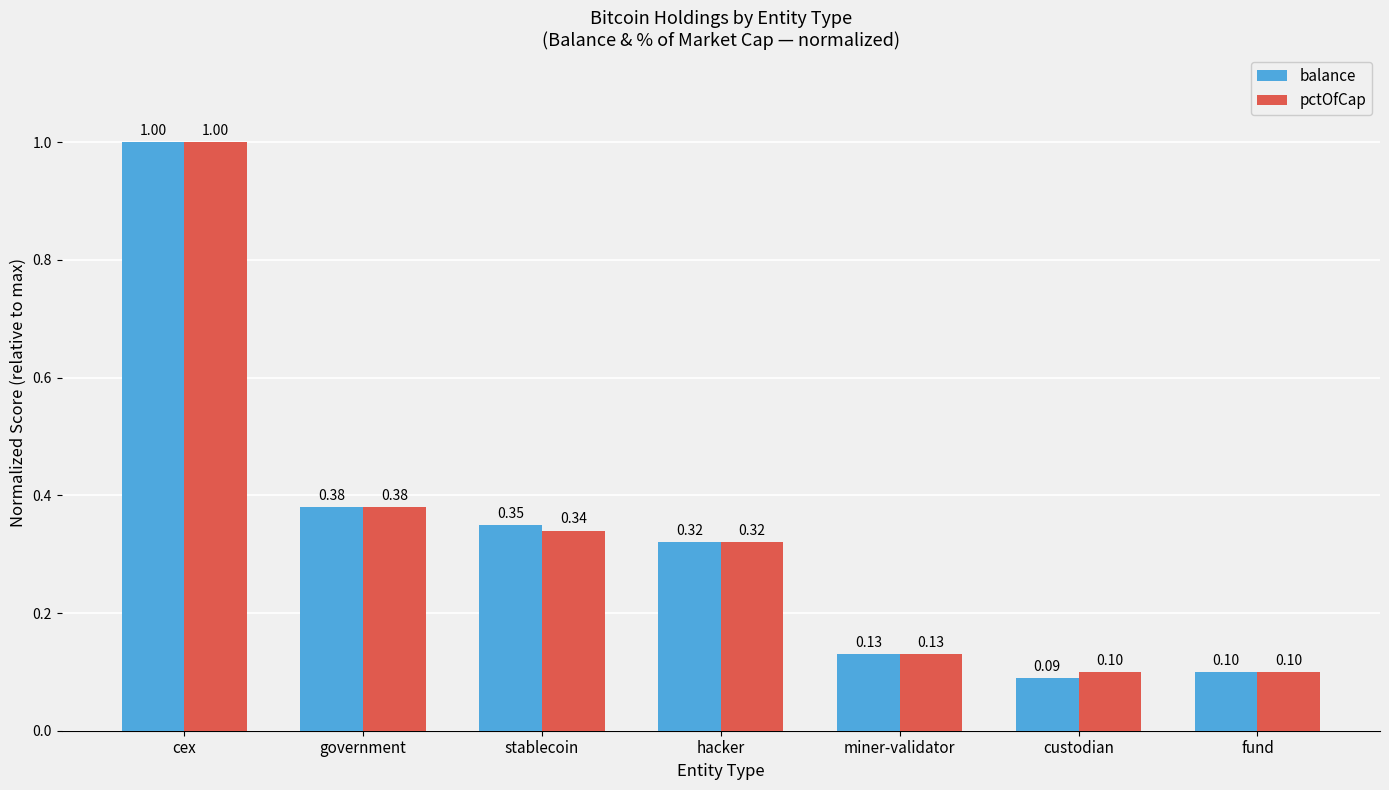

Is the value of pctOfCap at hacker greater than the value of balance at custodian?

Yes